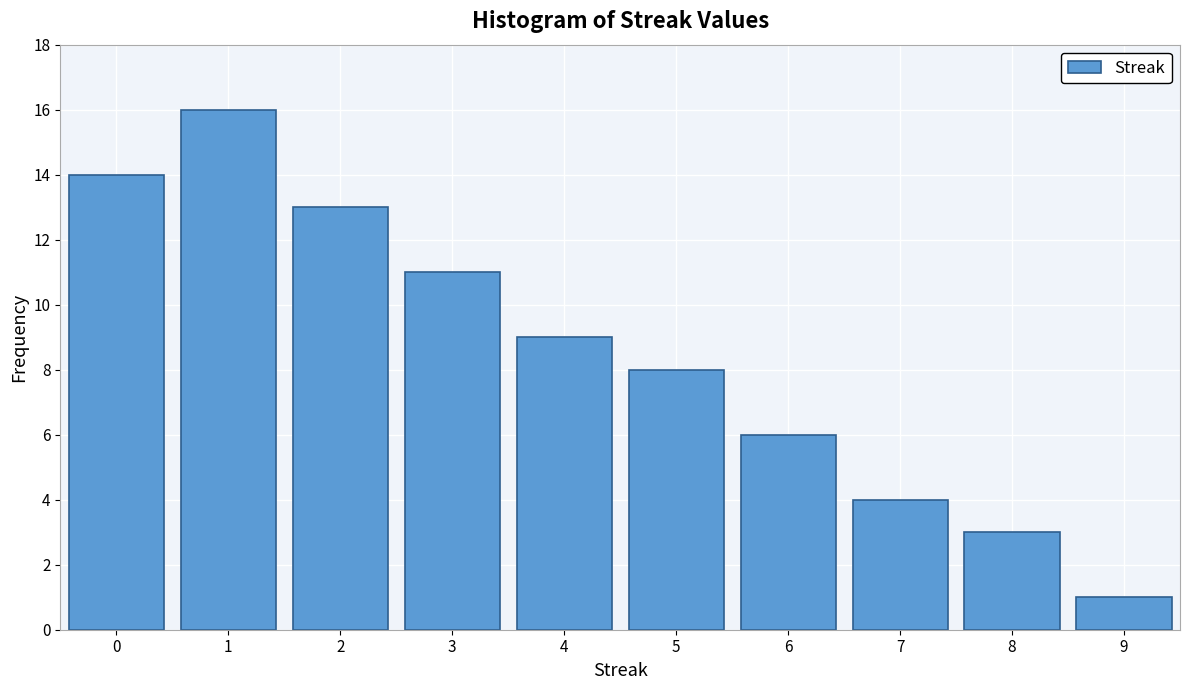

Reading left to right, list every bar in this chart as the range it spans on the x-axis followed by its height. The values are not printed on the chart, so give them approximately, as read against the axis.

-0.5 to 0.5: 14
0.5 to 1.5: 16
1.5 to 2.5: 13
2.5 to 3.5: 11
3.5 to 4.5: 9
4.5 to 5.5: 8
5.5 to 6.5: 6
6.5 to 7.5: 4
7.5 to 8.5: 3
8.5 to 9.5: 1